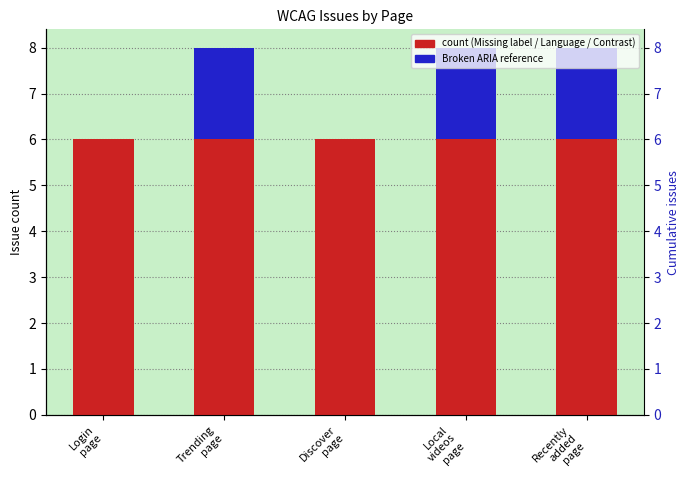

Between Recently
added
page and Login
page, which is larger?

Recently
added
page